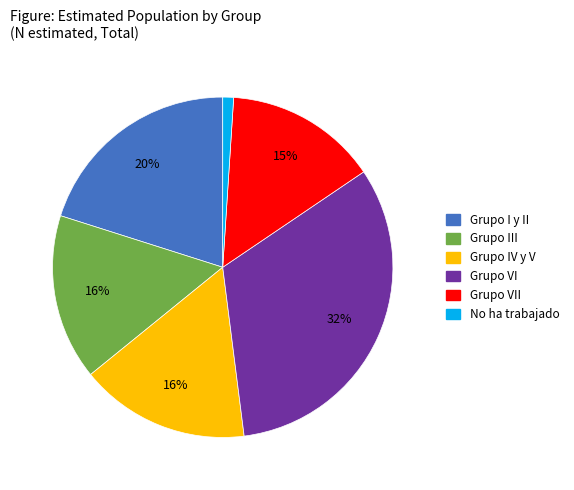

What is the ratio of the value at Grupo I y II to the value at Grupo IV y V?

1.2